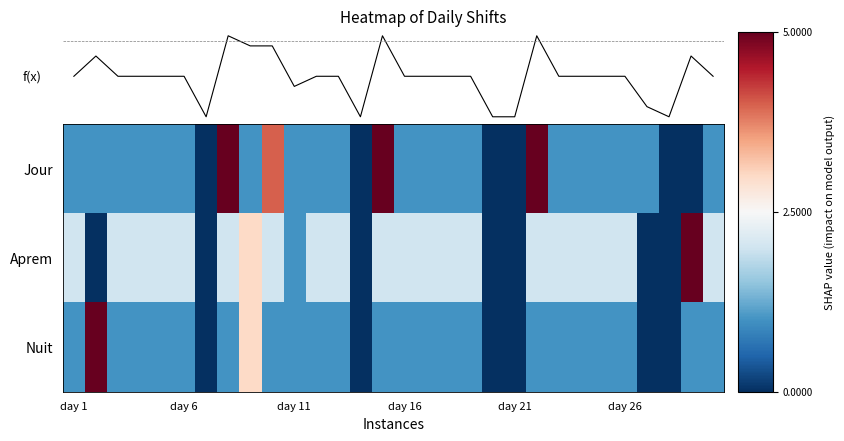

Which series has the largest total across all categories?

Aprem